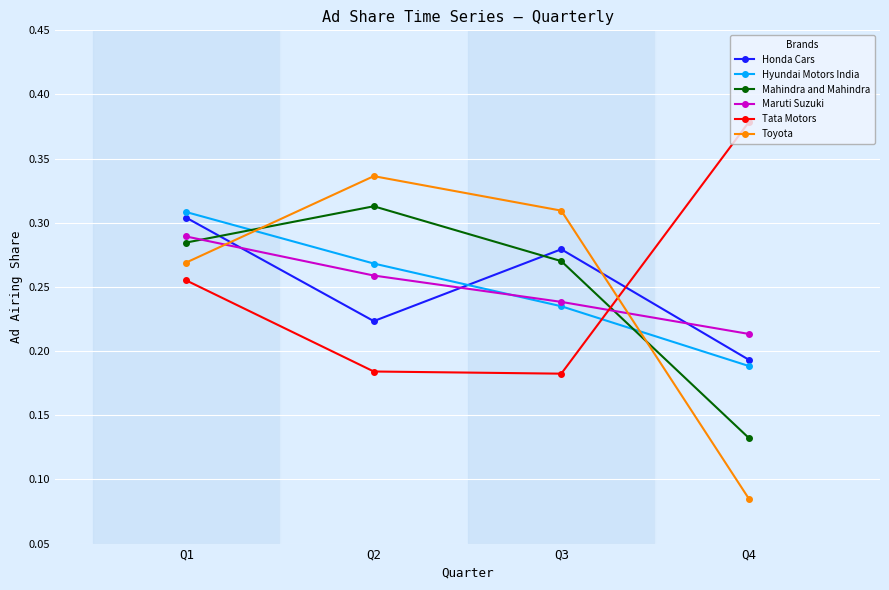

Is it true that Toyota equals 0.1 at Q1?

False